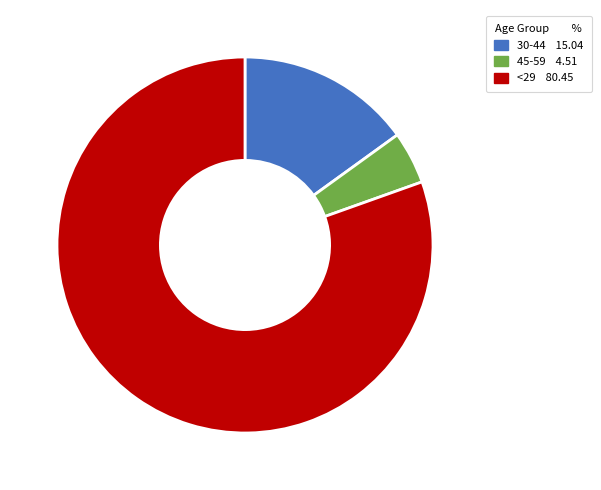

Is there a majority slice in this chart?

Yes